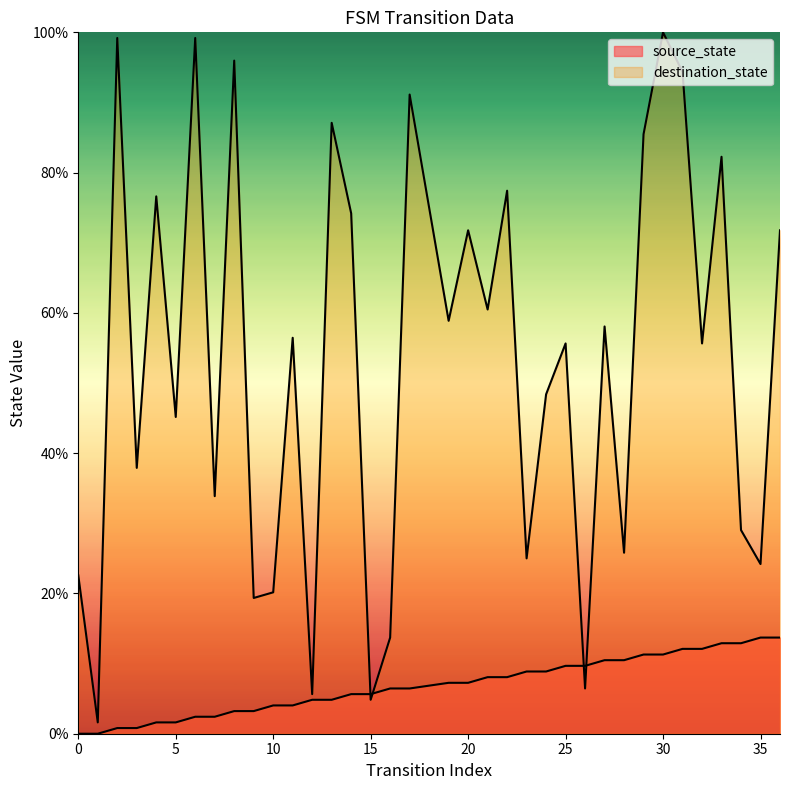

True or false: source_state and destination_state cross at least once.

True